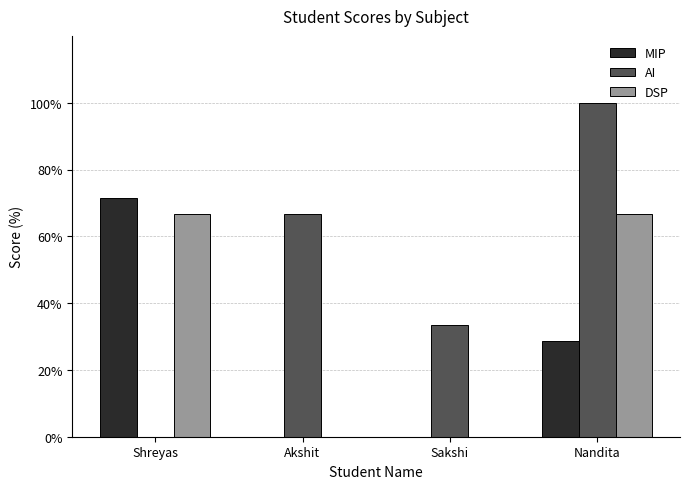

The value of AI at Sakshi is 33.3. True or false?

True